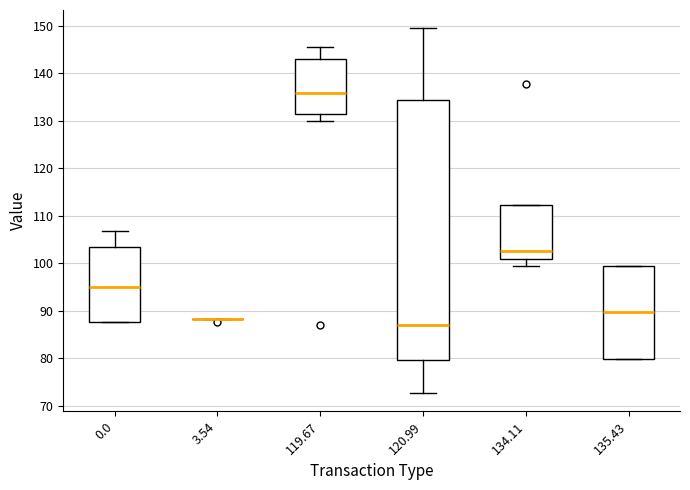

Where does the median line of the box at x = 0.0 sit on the y-axis? The values are not printed on the chart, so give them approximately, as read against the axis.

95